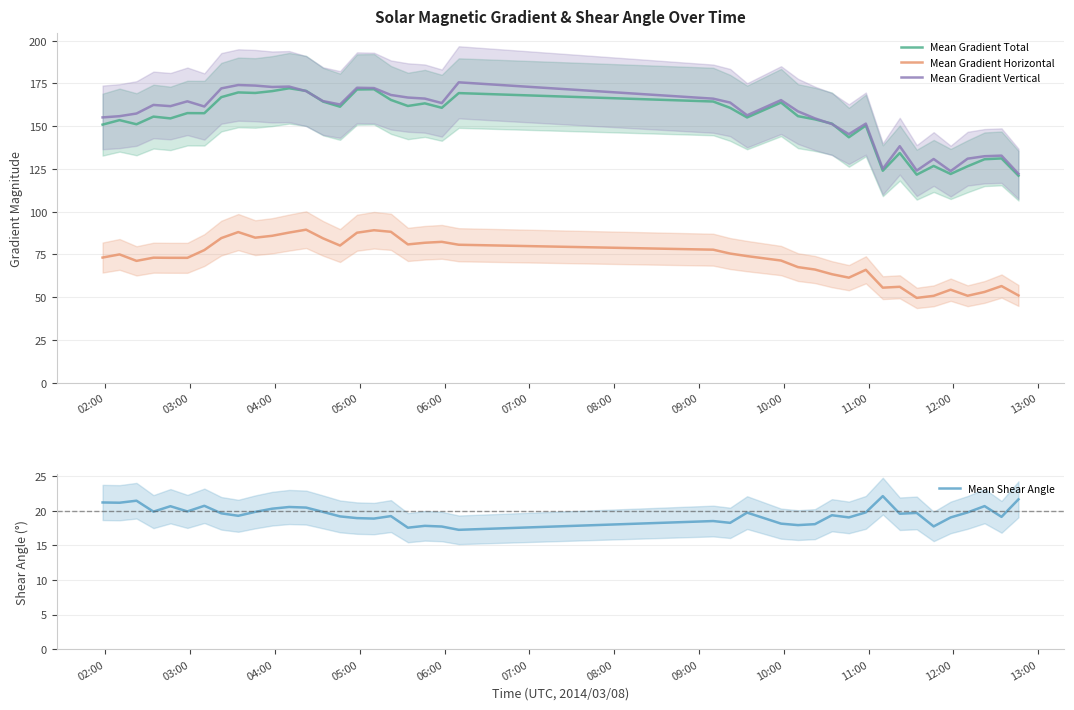

List the series in order of their peak value, highest first.

Mean Gradient Vertical, Mean Gradient Total, Mean Gradient Horizontal, Mean Shear Angle